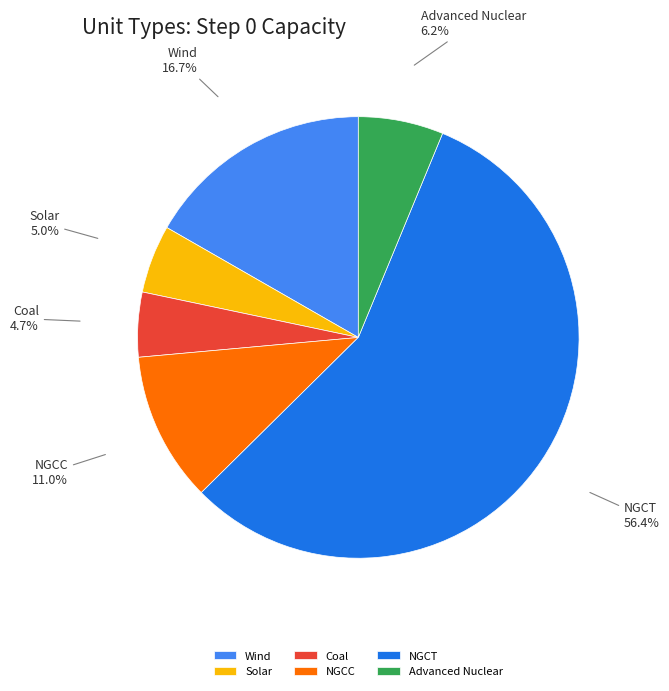

What is the largest slice in the pie chart?

NGCT